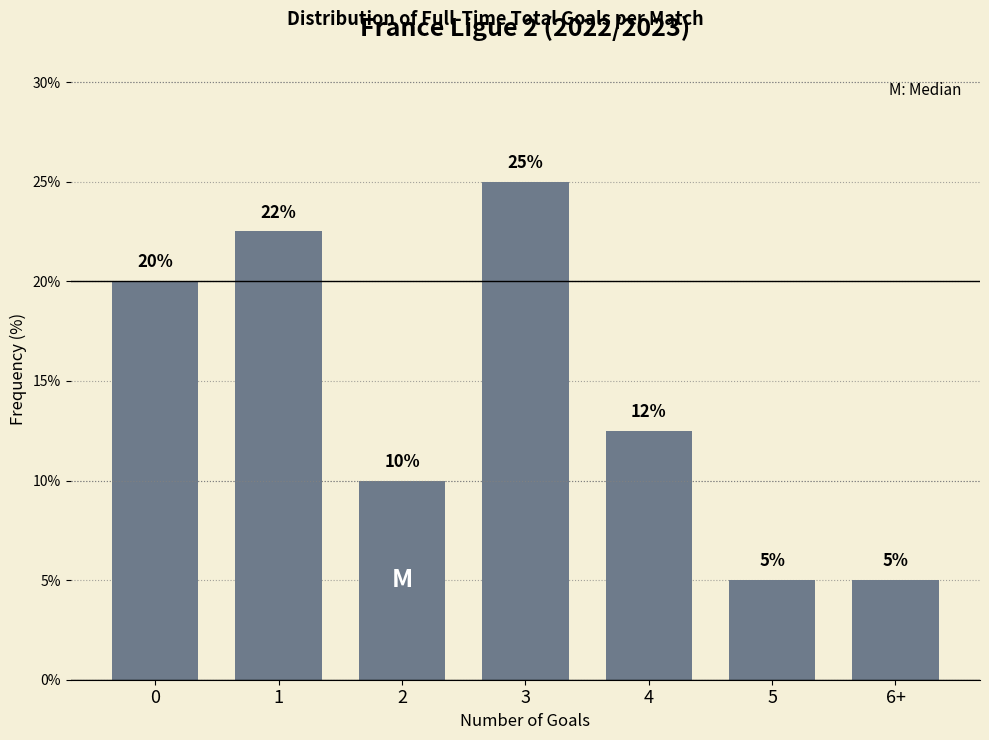

What is the value of the 6th bar from the left?

5.0